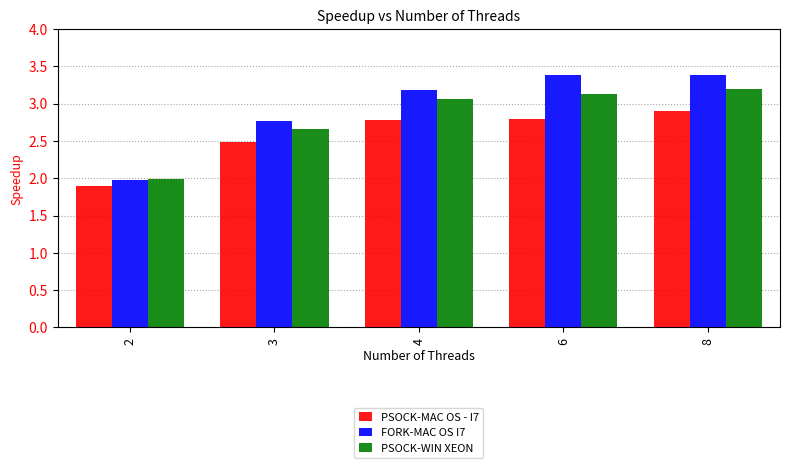

What is the maximum value for PSOCK-WIN XEON?

3.2